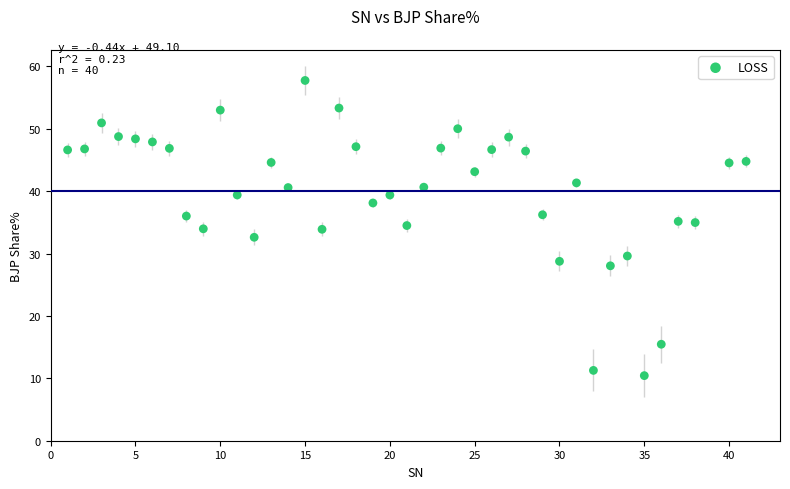

What is the range of Y values (max minus min)?

47.3